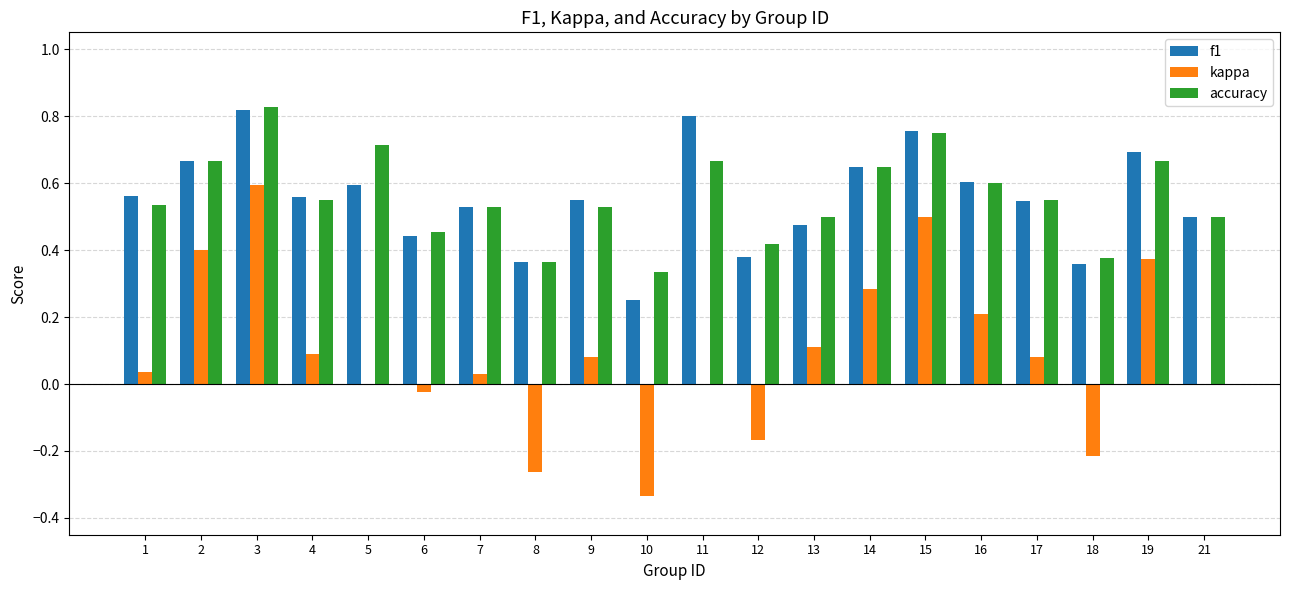

What are all the series names shown in the legend?

f1, kappa, accuracy